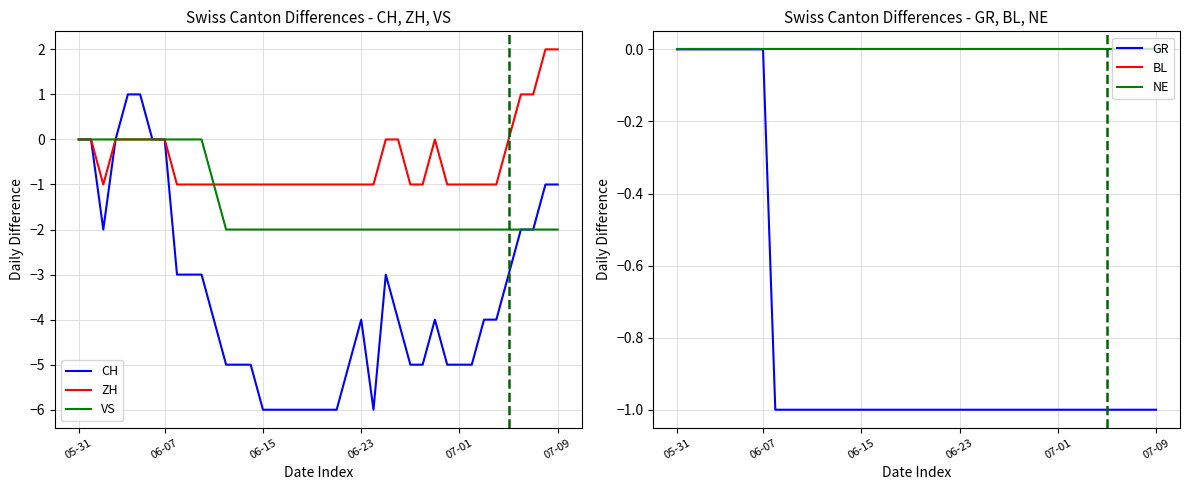

The value of CH at 2020-06-06 is 5. True or false?

False